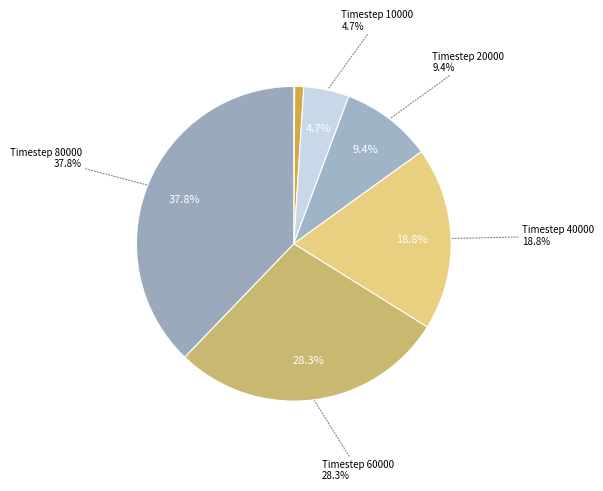

Is there a majority slice in this chart?

No